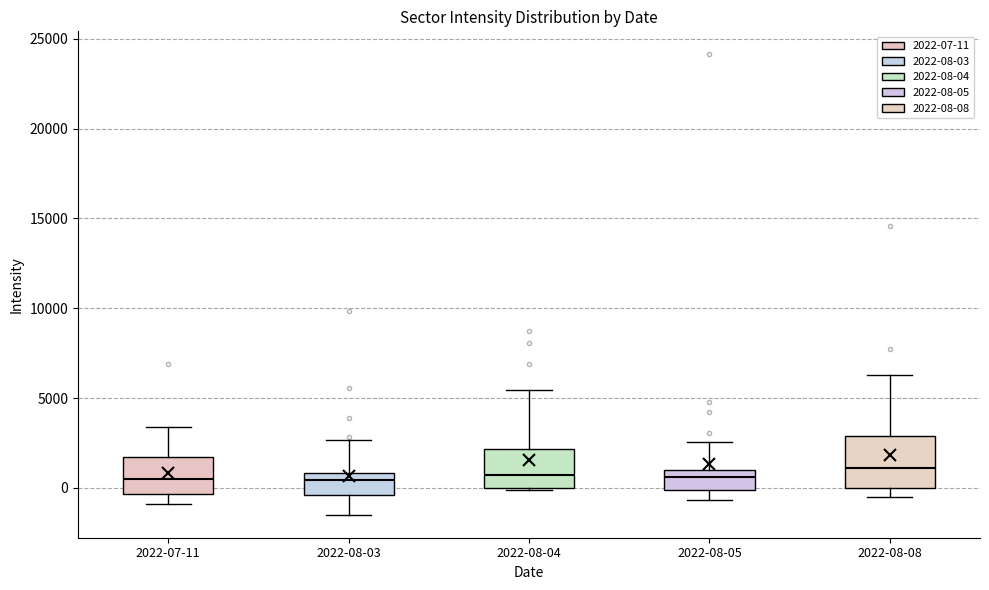

Reading left to right, read every box against the y-axis: the position of its median line, the range the box covers, and the ends of its whiskers. The values are not printed on the chart, so give them approximately, as read against the axis.

2022-07-11: median 500, box -500 to 1500, whiskers -1000 to 3500
2022-08-03: median 500, box -500 to 1000, whiskers -1500 to 2500
2022-08-04: median 500, box 0 to 2000, whiskers 0 to 5500
2022-08-05: median 500, box 0 to 1000, whiskers -500 to 2500
2022-08-08: median 1000, box 0 to 3000, whiskers -500 to 6500